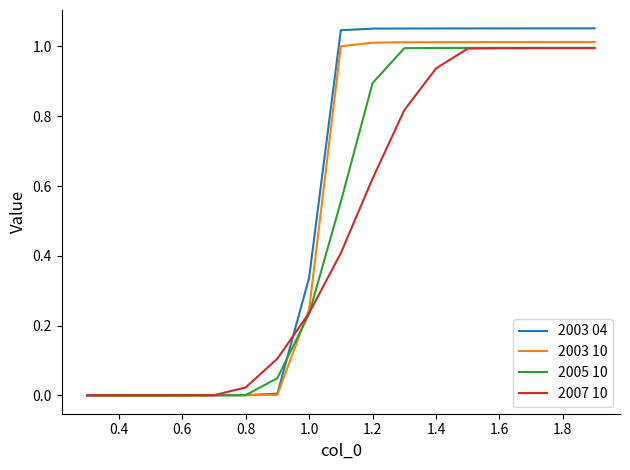

After their last crossing, which series has the higher values: 2003 04 or 2007 10?

2003 04